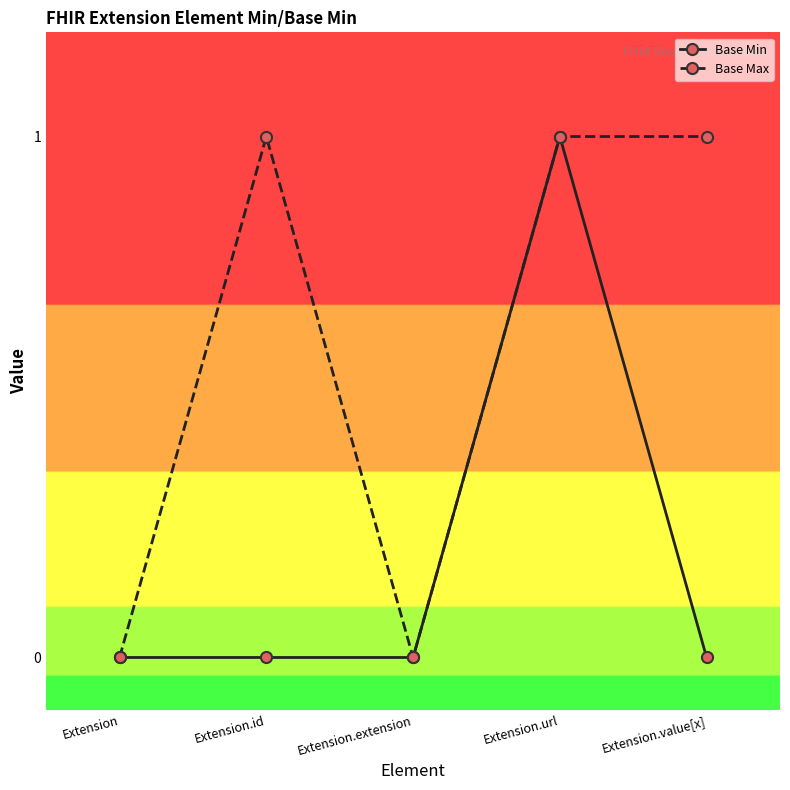

In Base Min, how many points are higher than both neighbors (excluding endpoints)?

1